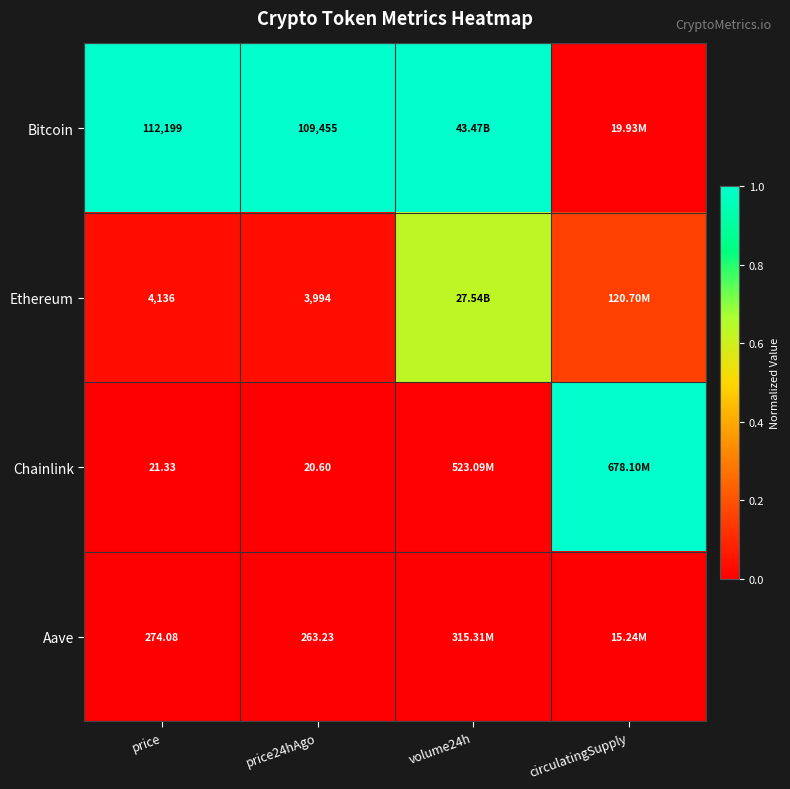

Which series has the largest total across all categories?

Bitcoin